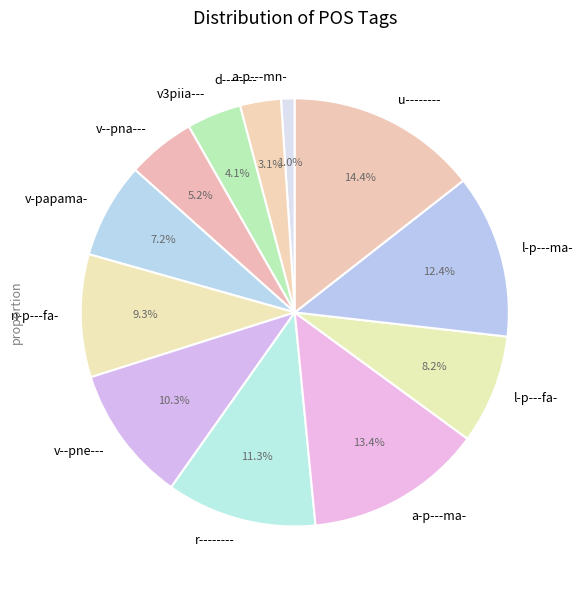

Do v--pne--- and l-p---fa- together represent more than half of the pie?

No